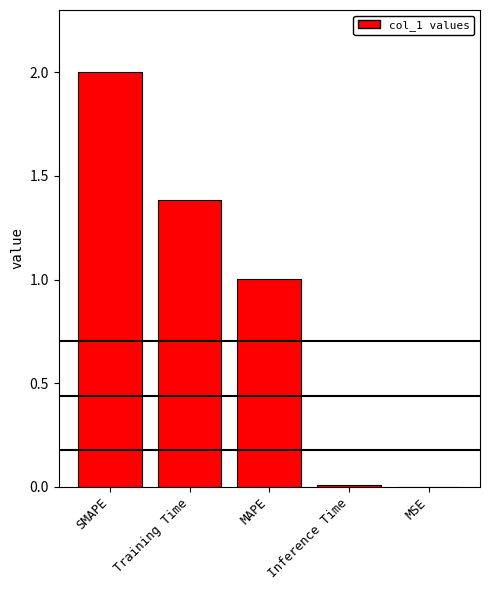

What is the sum of all values?

4.4